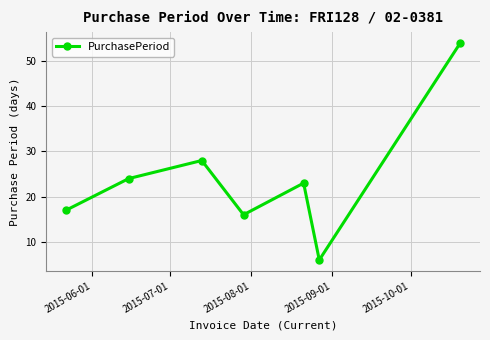

What is the sum of all values?

168